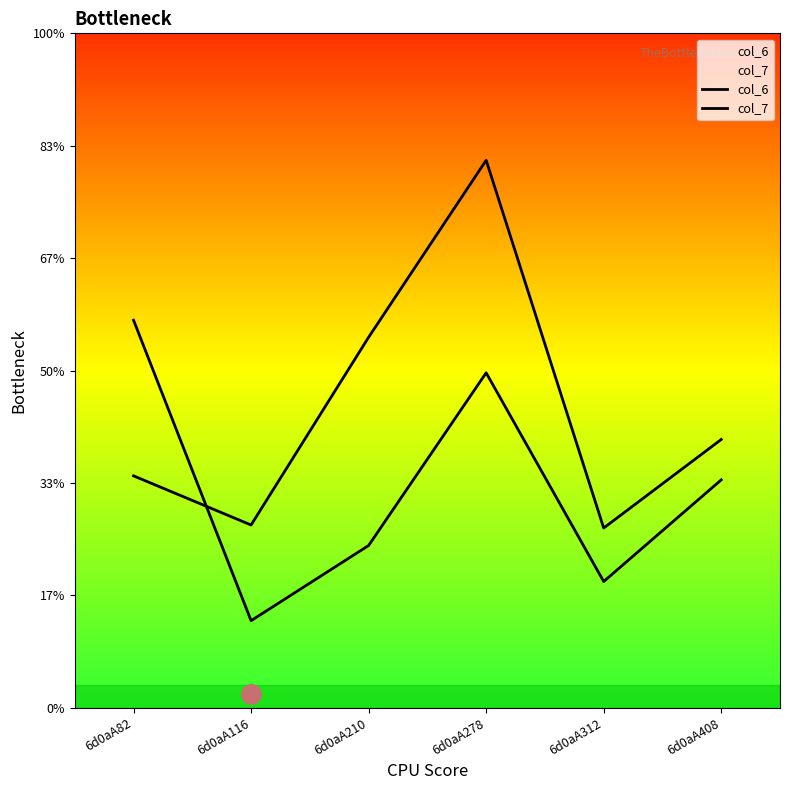

Does the chart have visible grid lines?

No